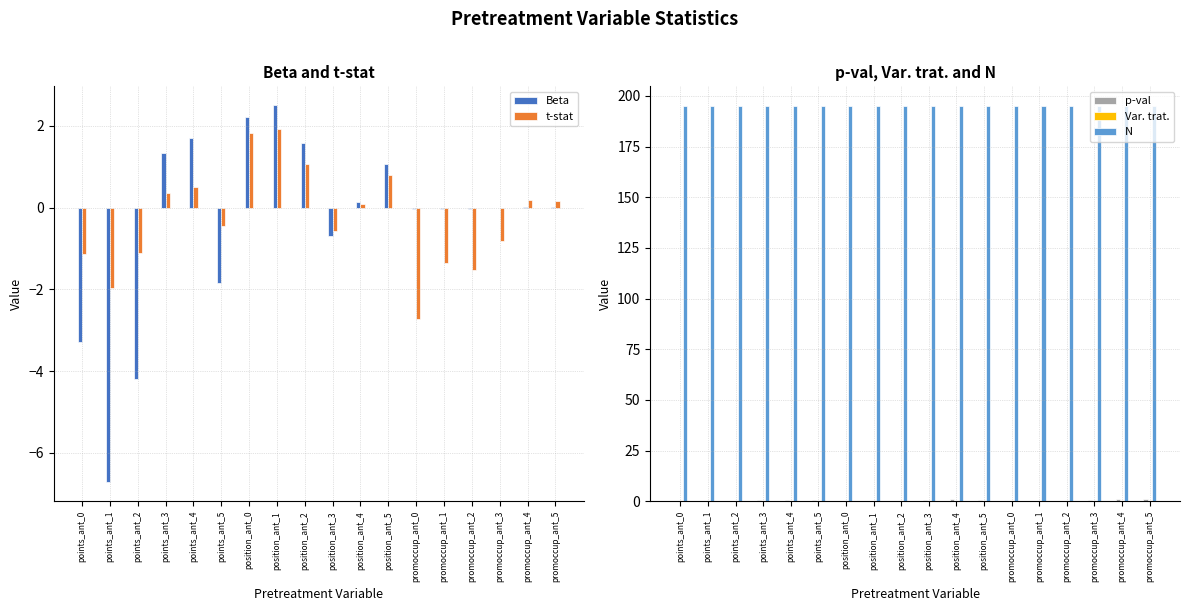

What is the sum of all Beta values?

-6.3